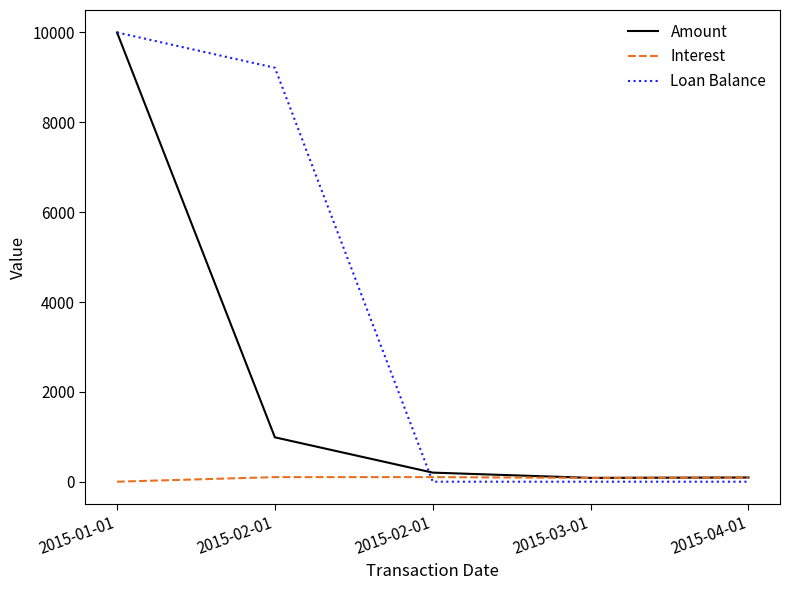

Does the chart display data point markers on the line(s)?

No